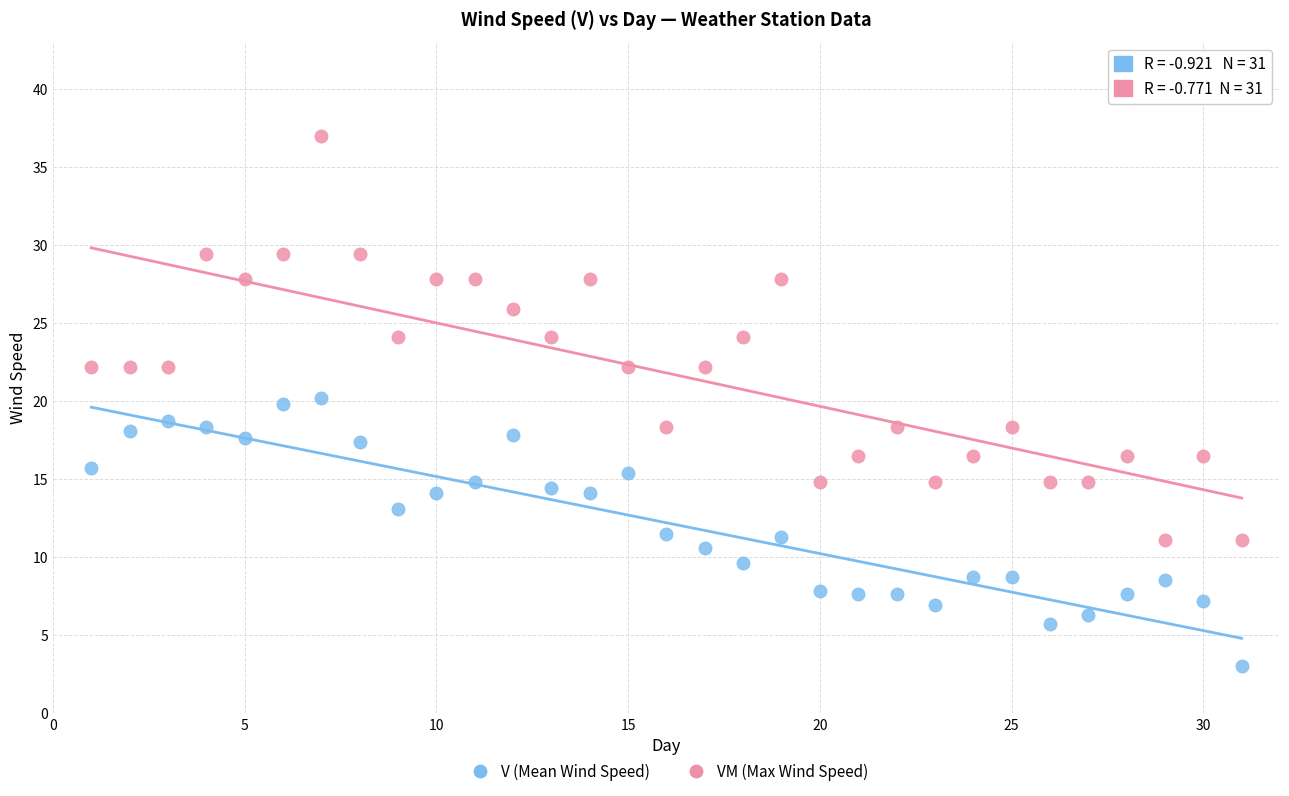

Across all data points, what is the range of X values (max minus min)?

30.0